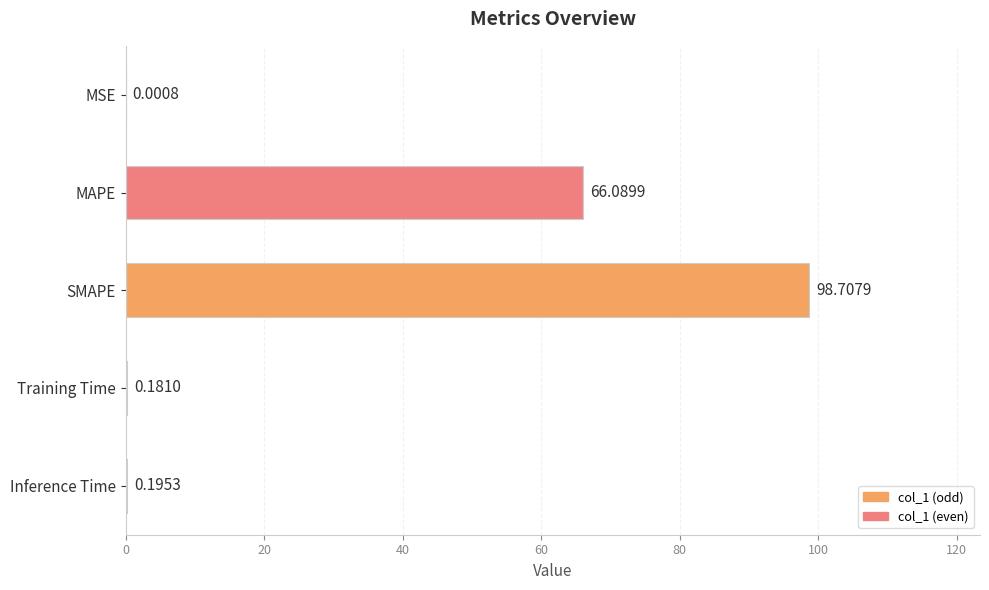

Which has a higher value, Inference Time or SMAPE?

SMAPE